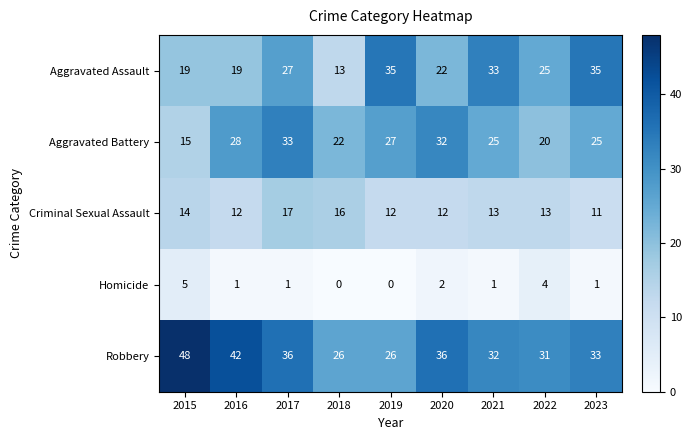

What is the sum of the Criminal Sexual Assault values at 2017 and 2022?

30